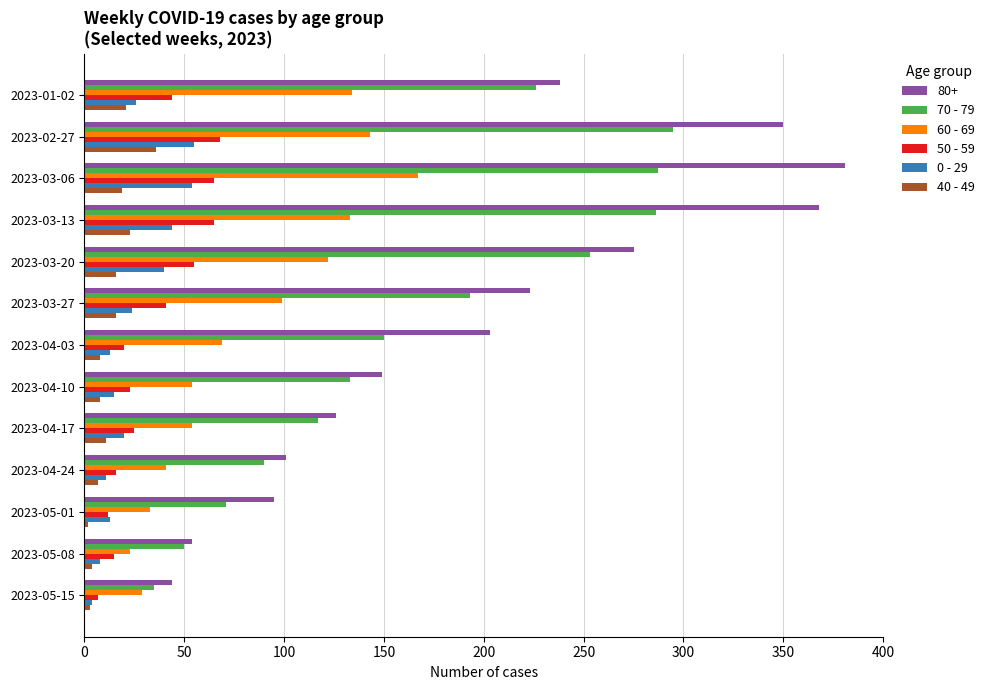

What is the minimum value shown in the chart?

2